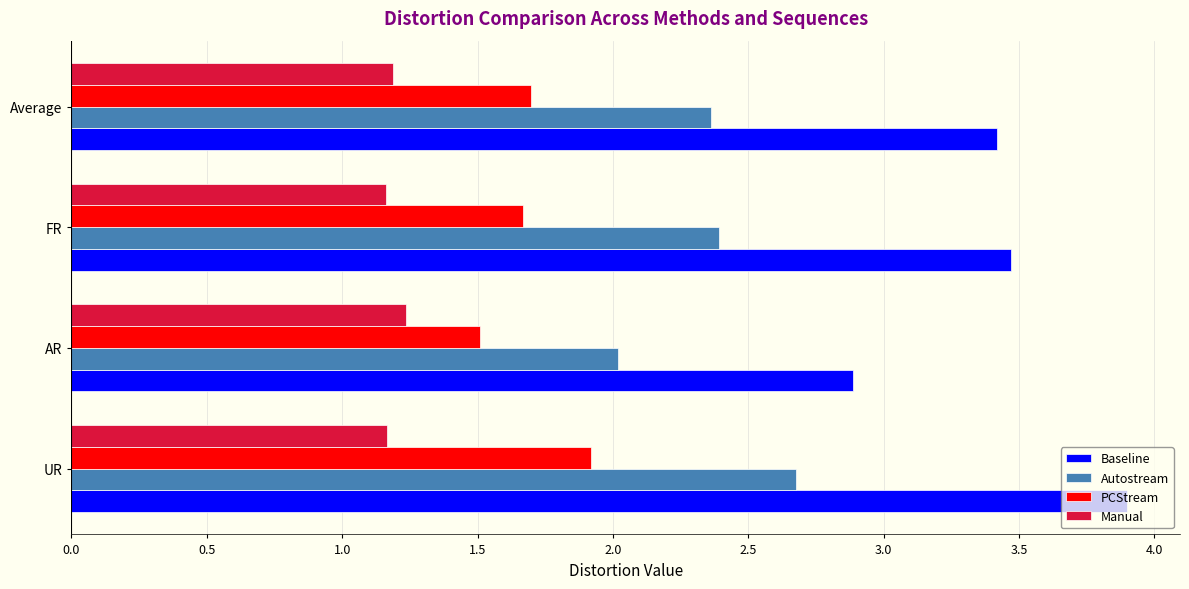

The value of Manual at Average is 0.7. True or false?

False